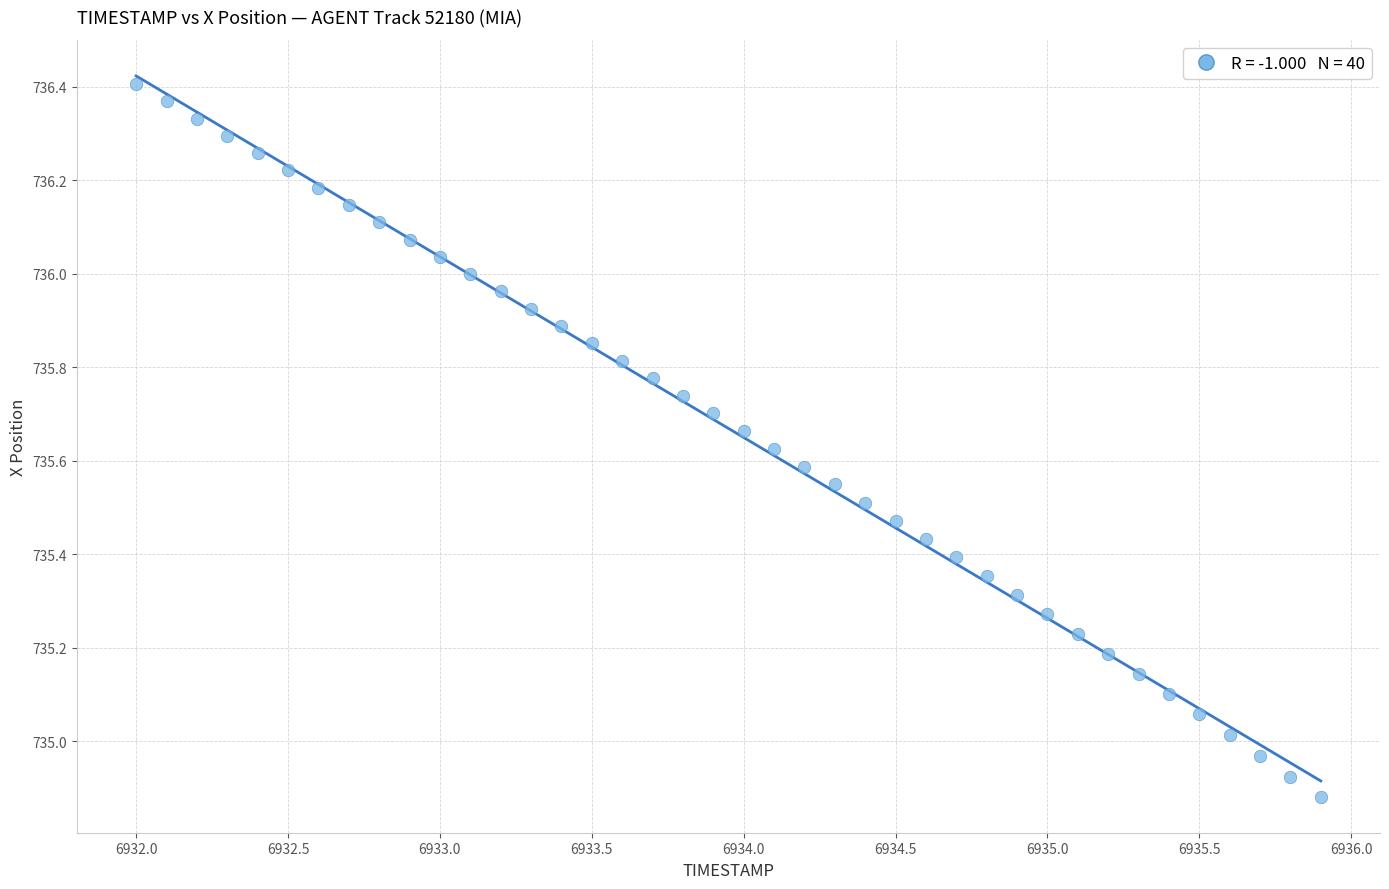

What is the range of Y values (max minus min)?

1.5